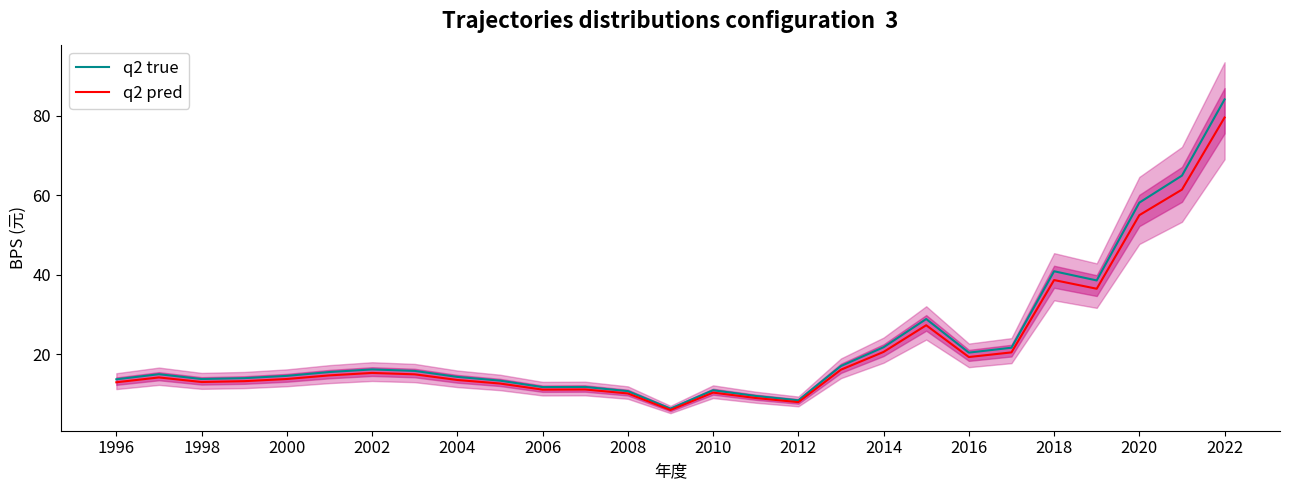

True or false: q2 true and q2 pred cross at least once.

False